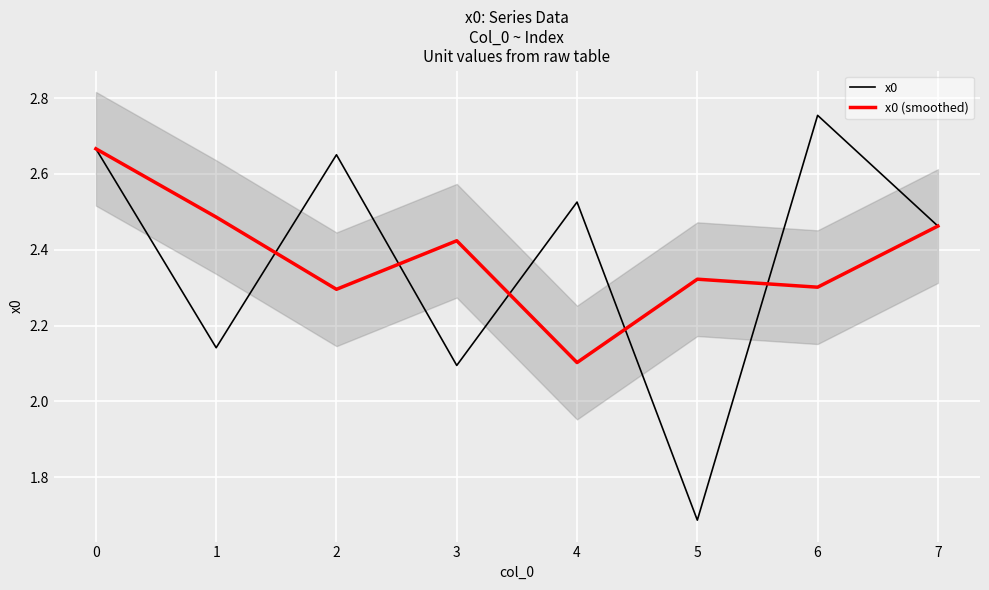

Is it true that x0 equals 1.3 at 4?

False